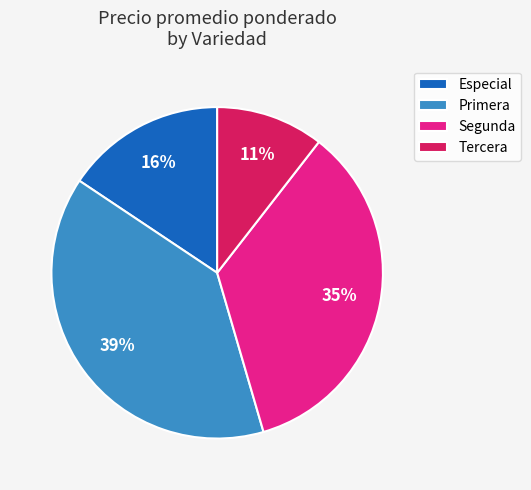

Approximately how many times larger is the value at Tercera compared to Primera?

0.3